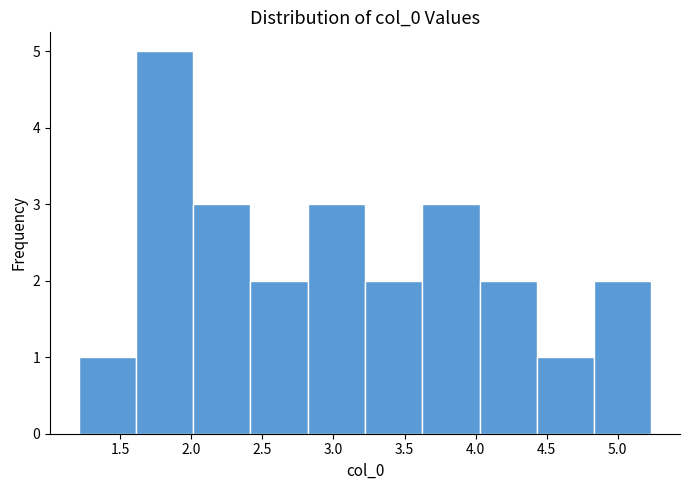

Which range on the x-axis has the tallest bar?

1.60 to 2.00